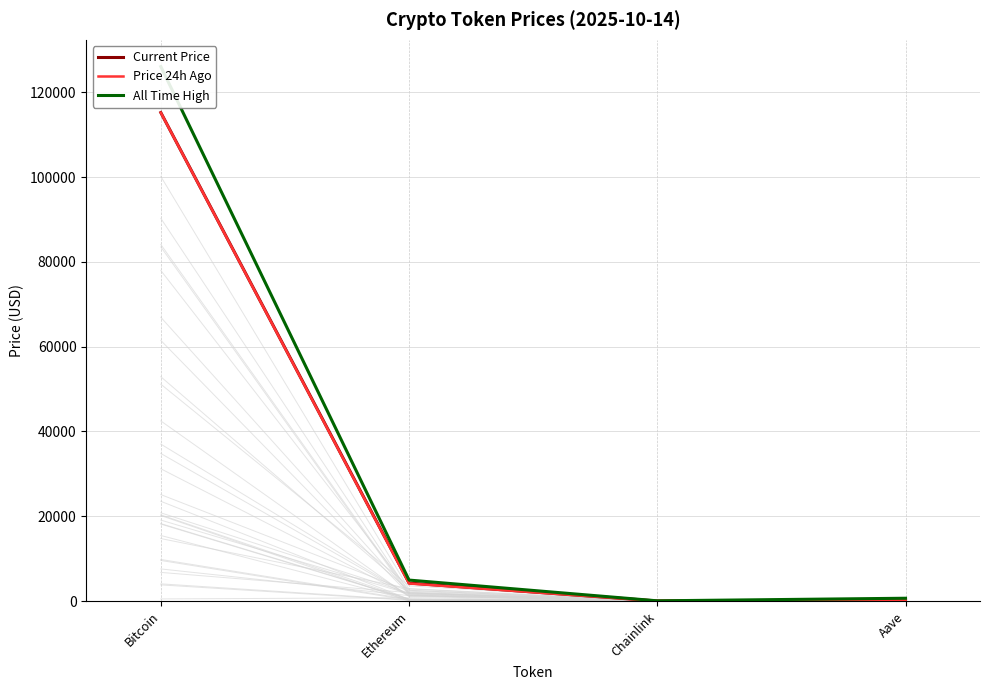

What is the sum of the All Time High values at Chainlink and Bitcoin?

126132.7